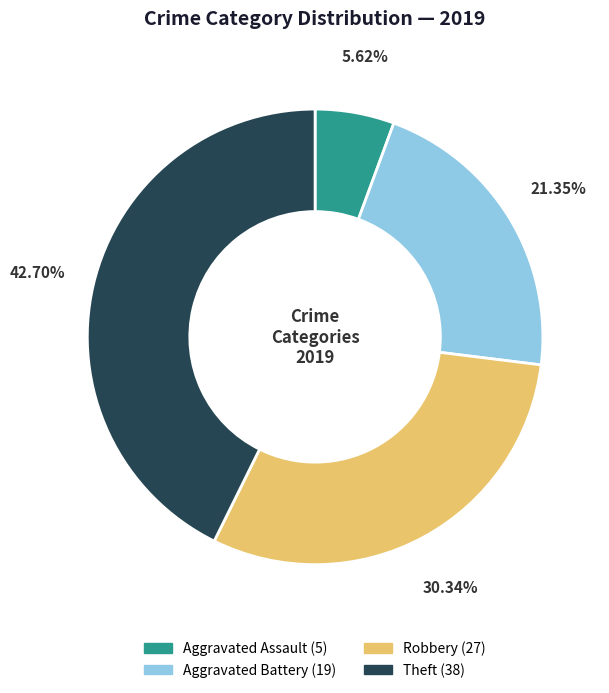

Do Robbery and Aggravated Assault together represent more than half of the pie?

No